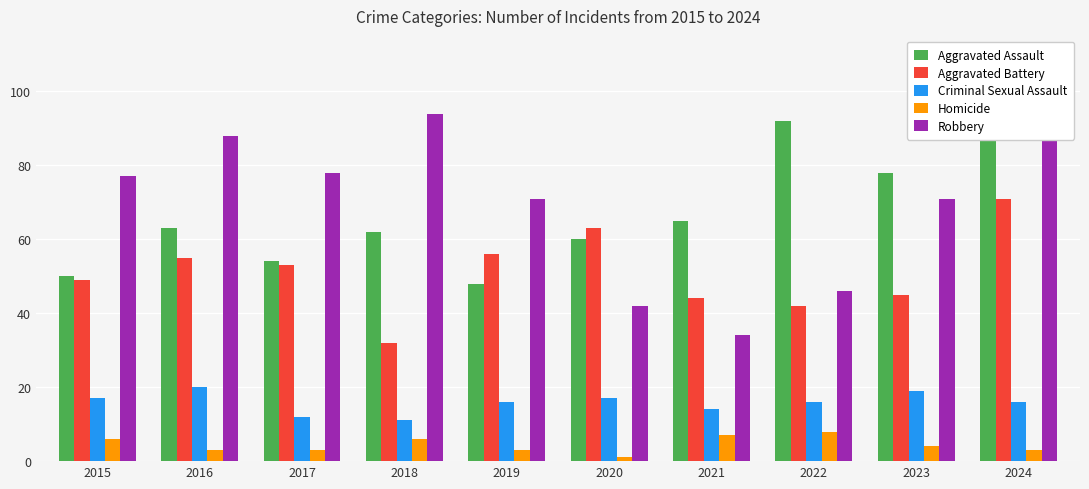

The Aggravated Battery series shows 78 at 2019. True or false?

False